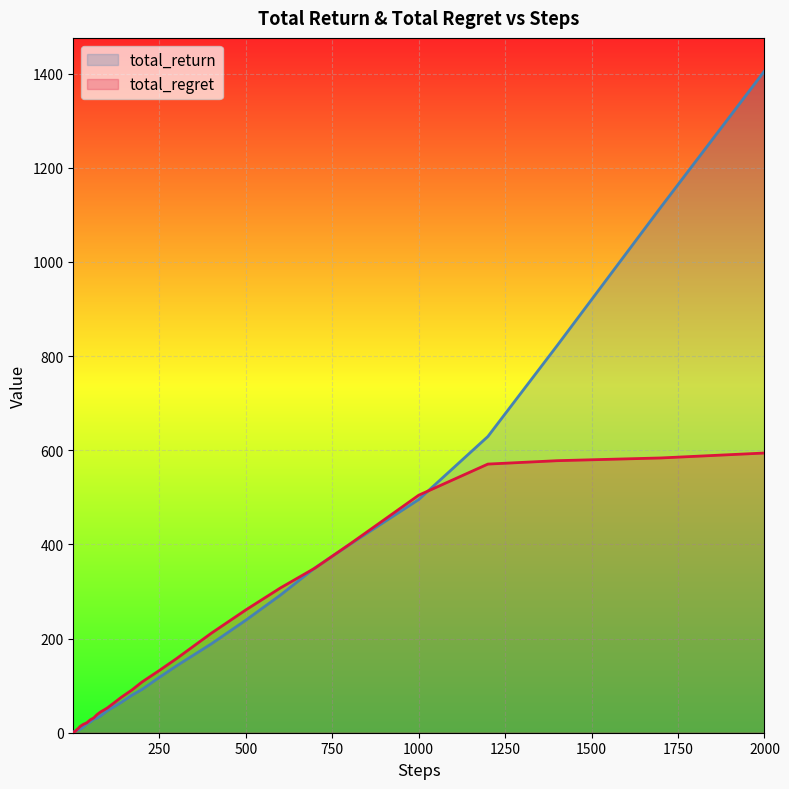

True or false: total_return has a value of 1405.8 at 2000.

True